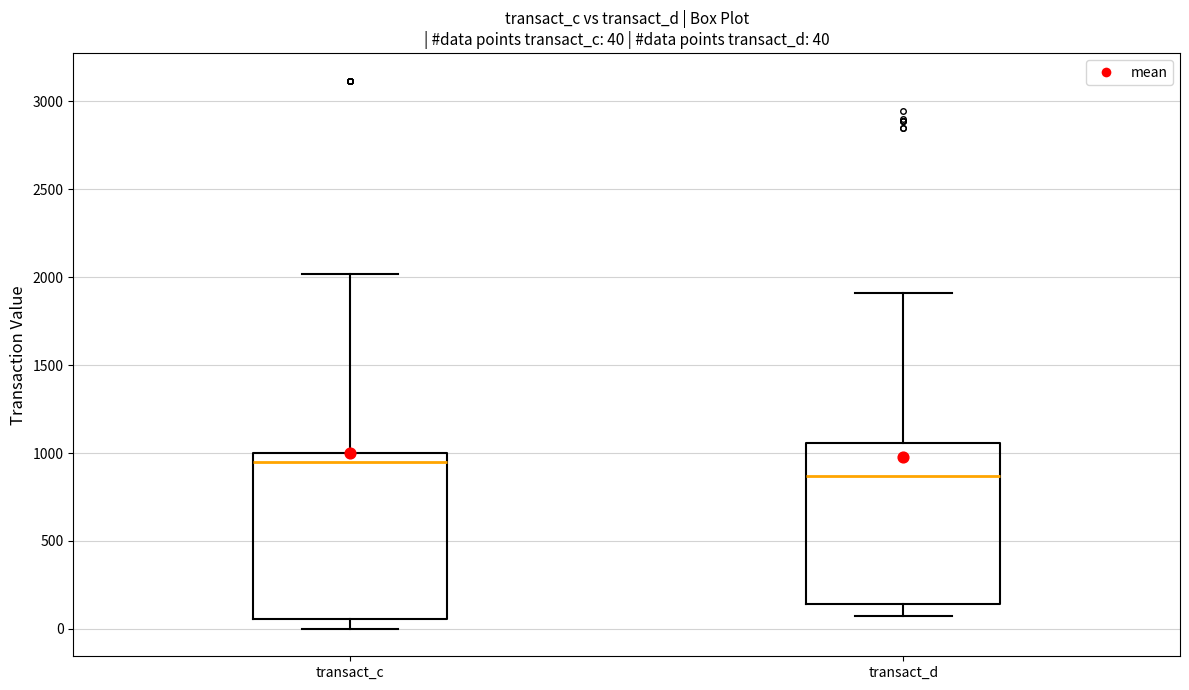

Which box's median line is the highest?

transact_c